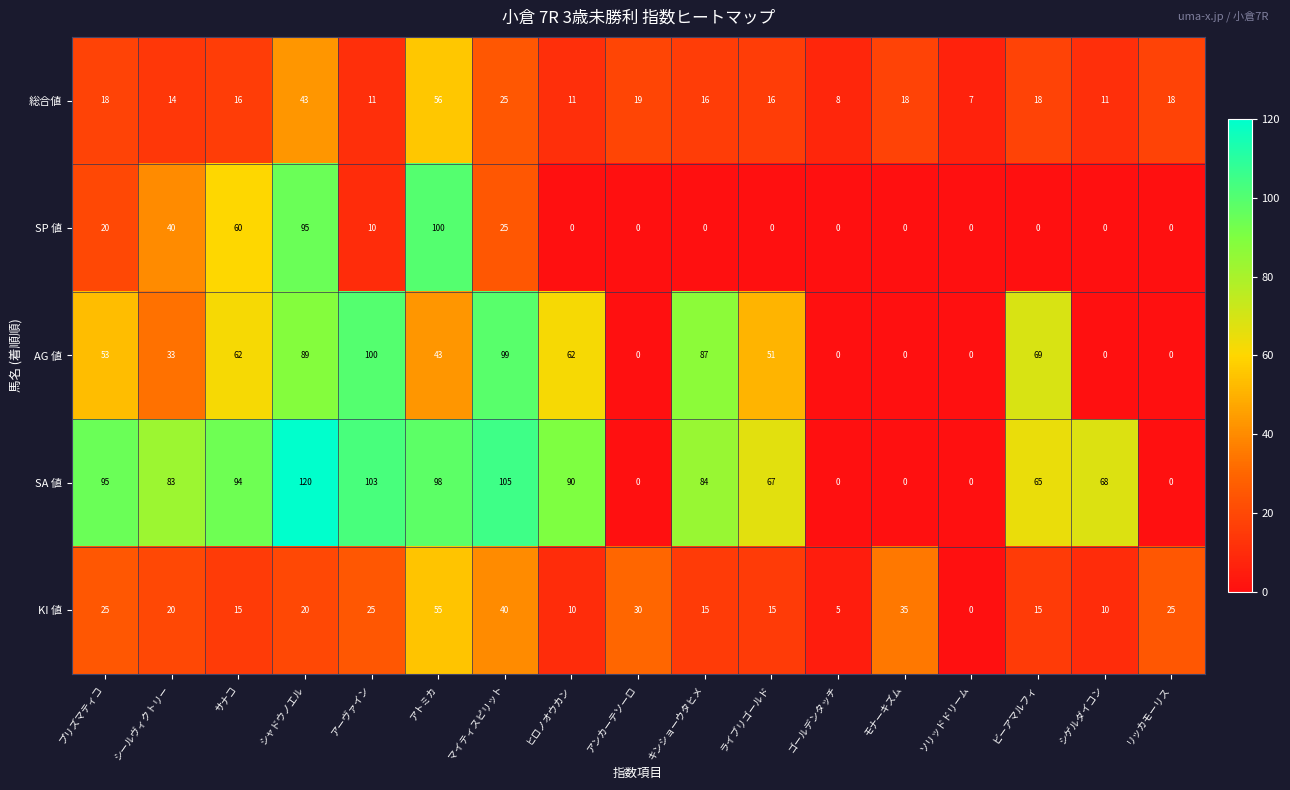

The value of 総合値 at モナーキズム is 18. True or false?

True